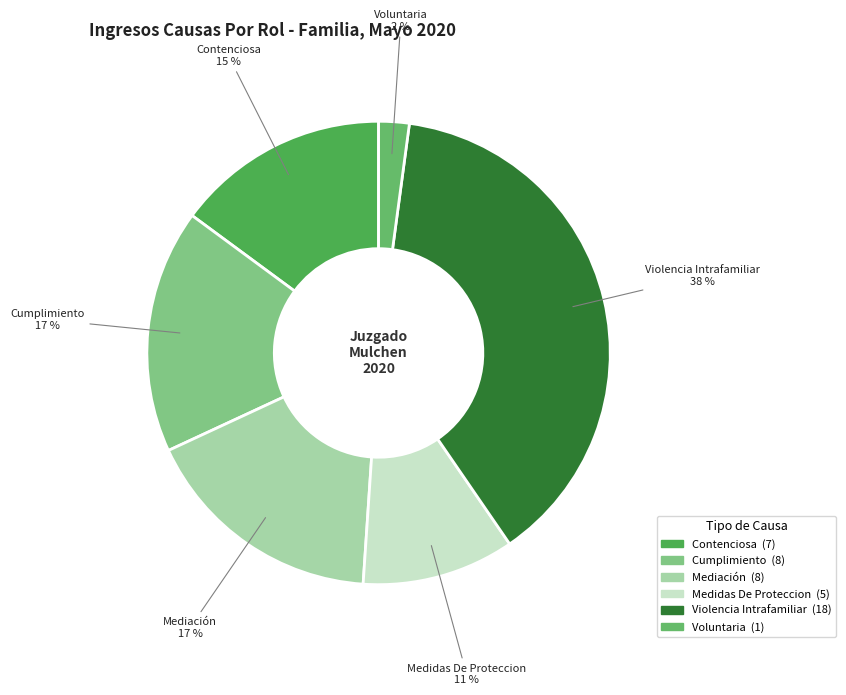

To the nearest percent, what portion does Medidas De Proteccion represent?

11%